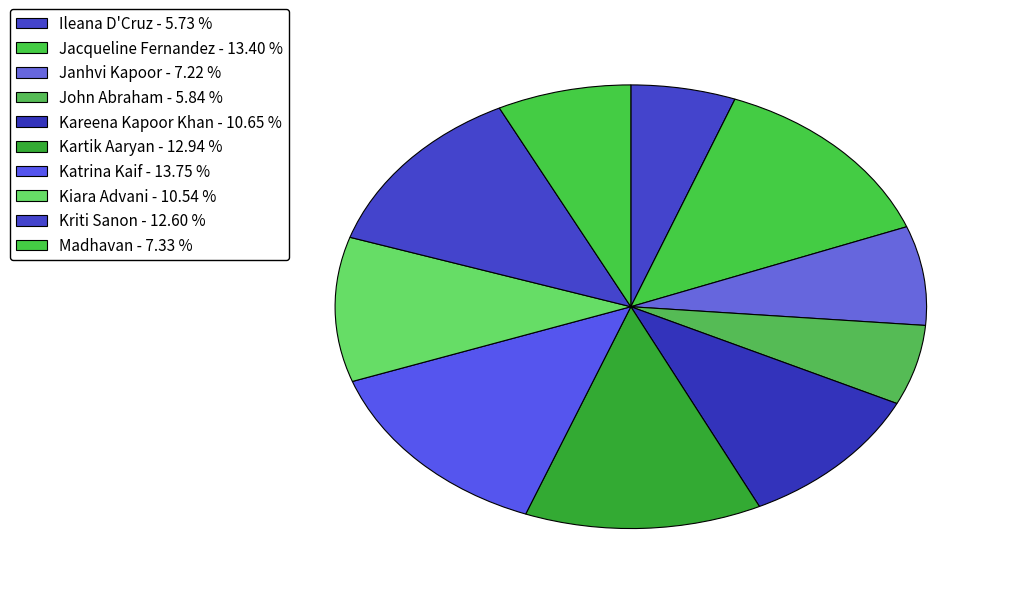

Which slice is the largest?

Katrina Kaif